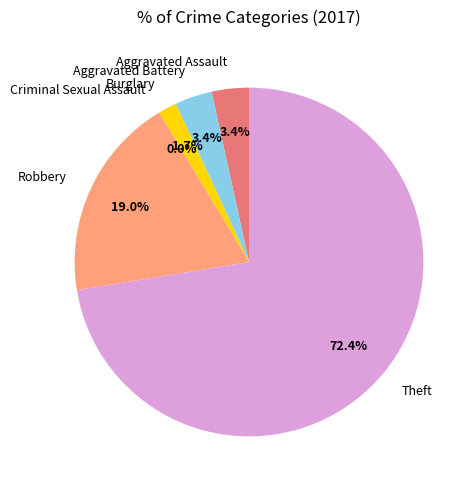

Is Aggravated Assault the majority of the pie?

No